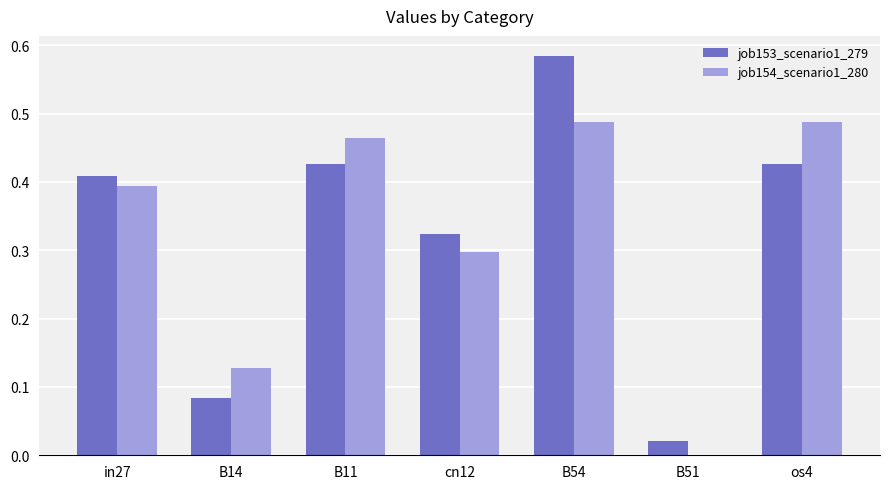

Which category has the highest value across all series?

B54